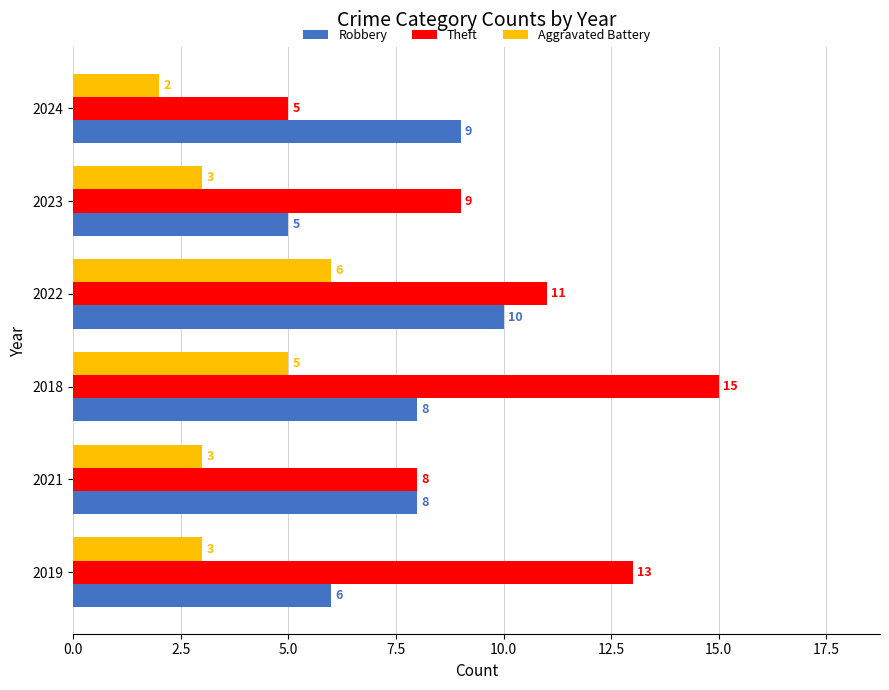

At which category does the chart reach its peak across all series?

2018